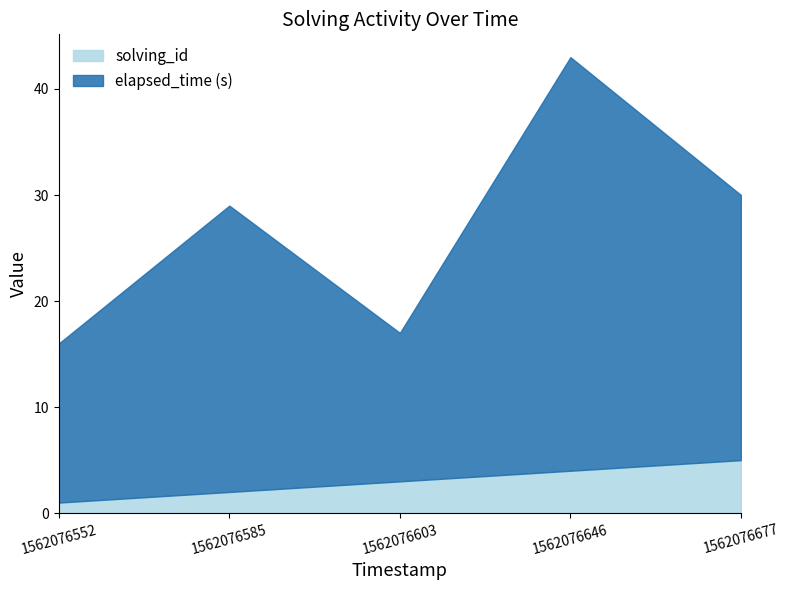

Which series has the largest total across all categories?

elapsed_time